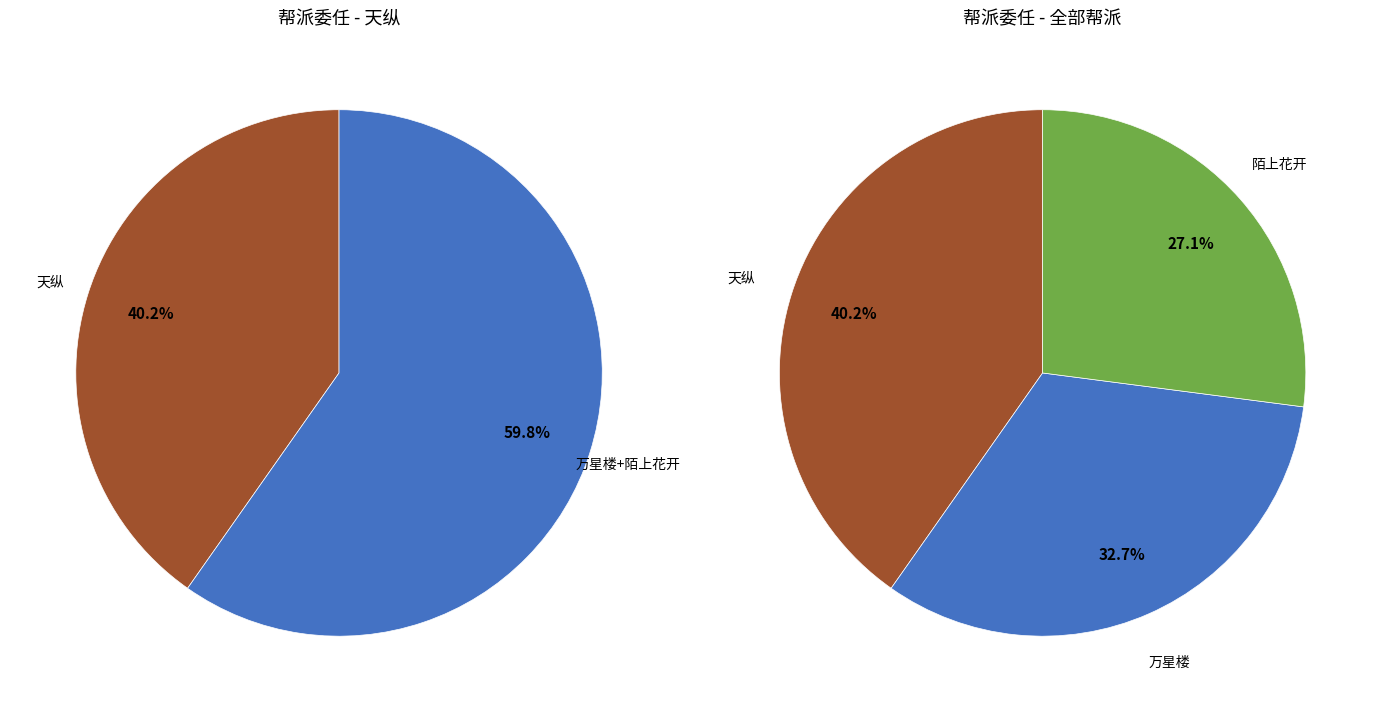

What percentage is NOT represented by 万星楼?

67.3%